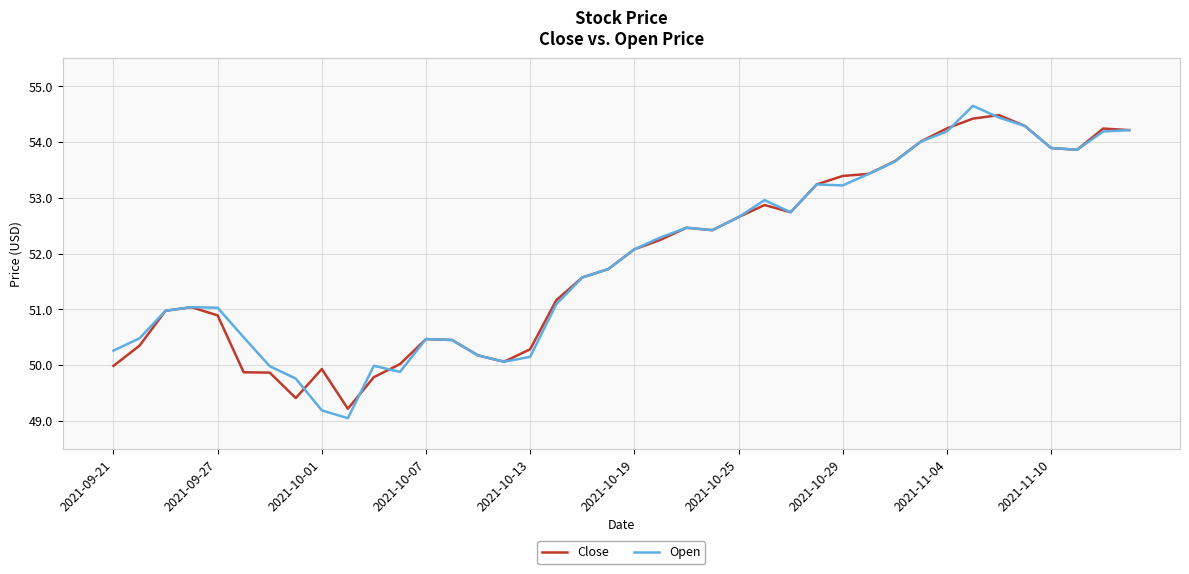

Which series has the largest range (max minus min)?

Open